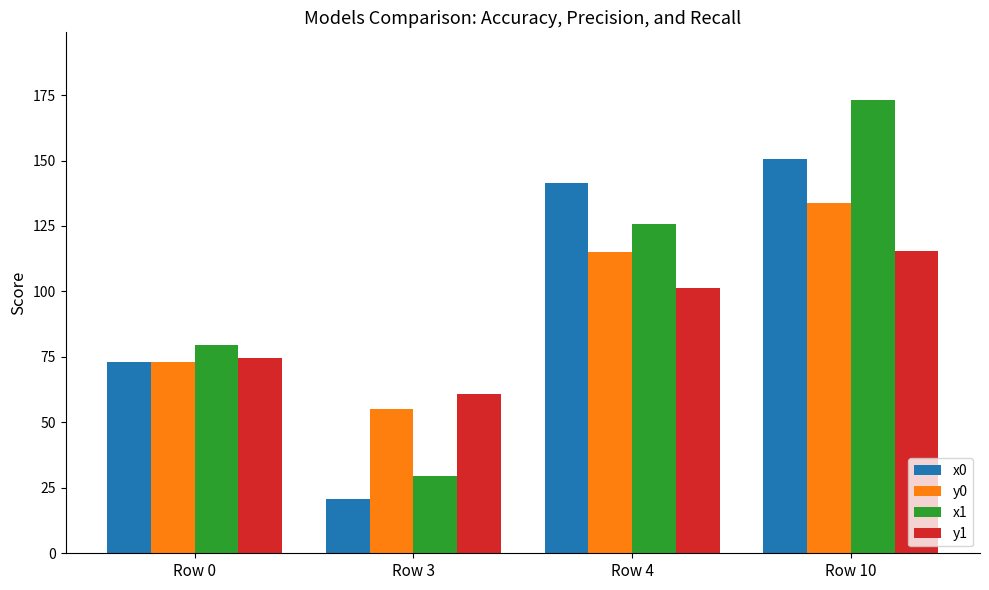

Which label corresponds to the smallest value in the chart?

Row 3